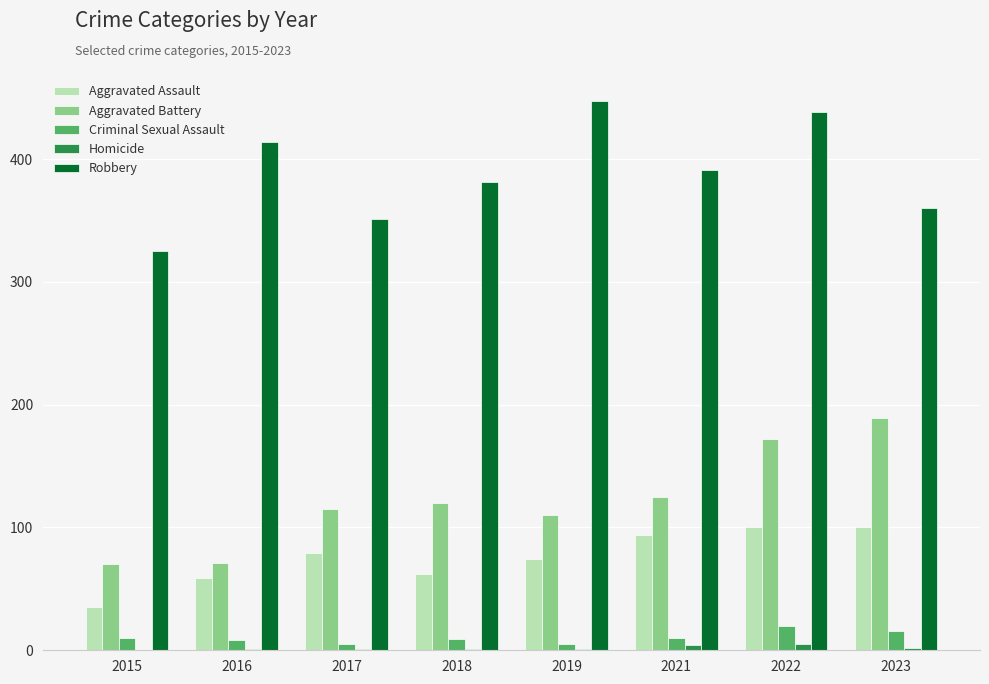

What is the total value across all series at 2022?

735